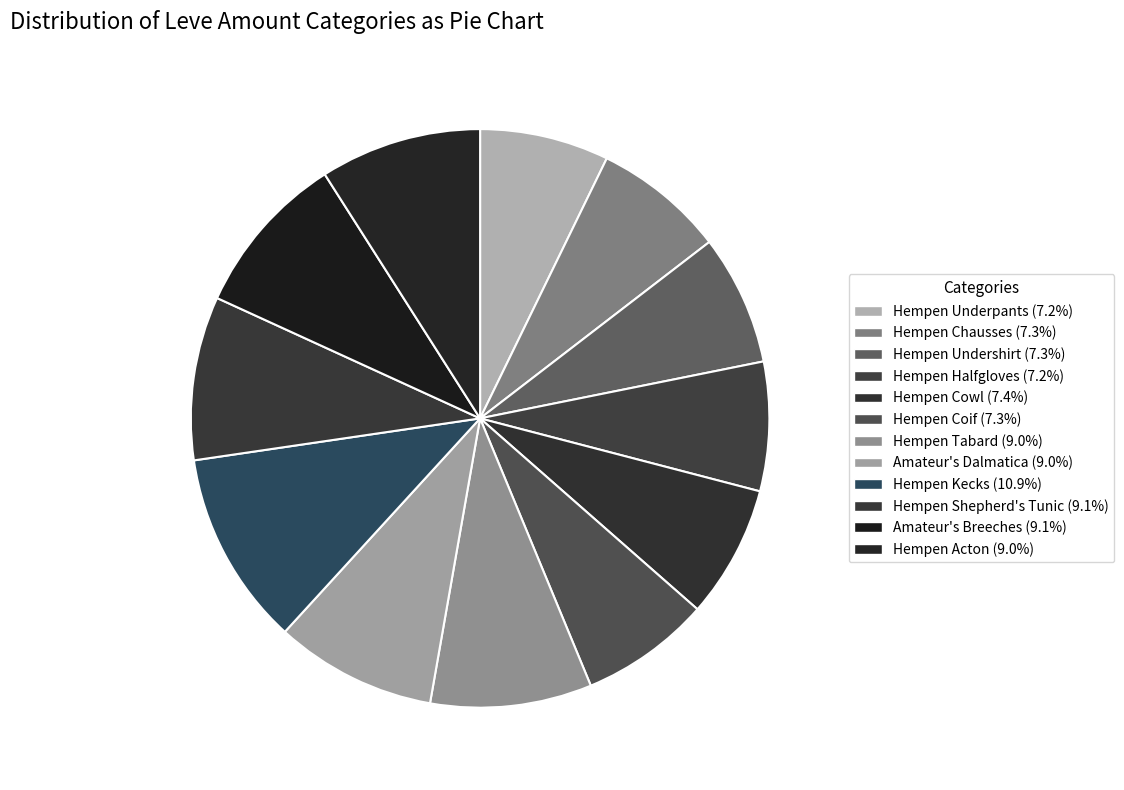

Count the number of slices in the pie.

12